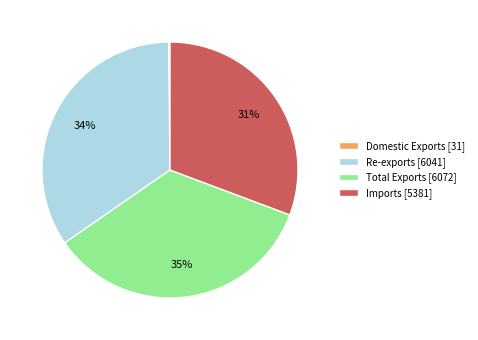

What percentage is the Imports slice, to the nearest percent?

31%